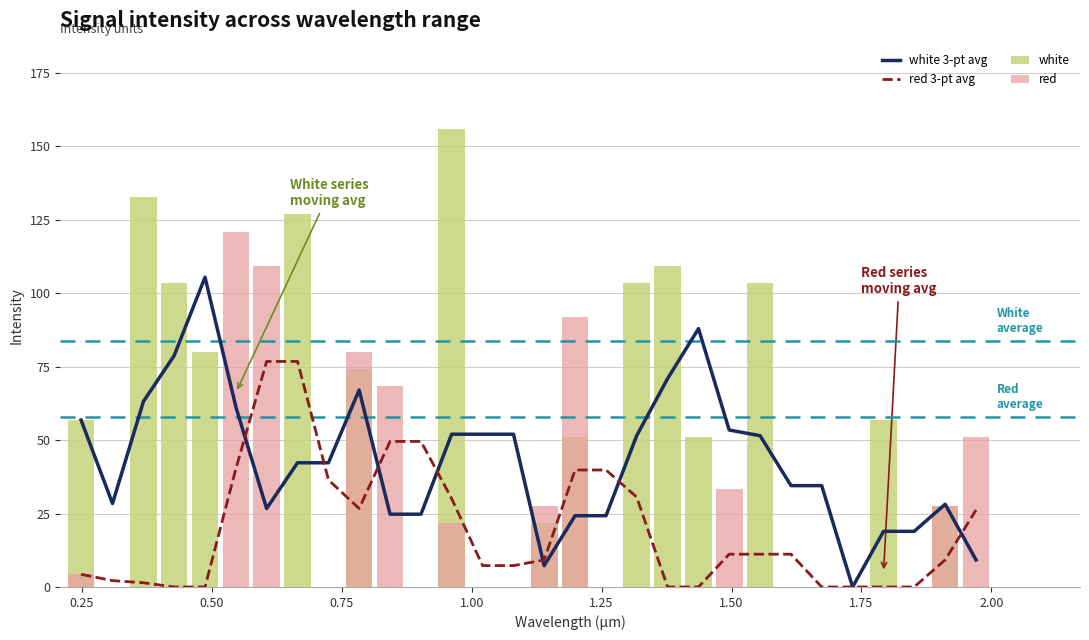

What is the sum of all red values?

636.8